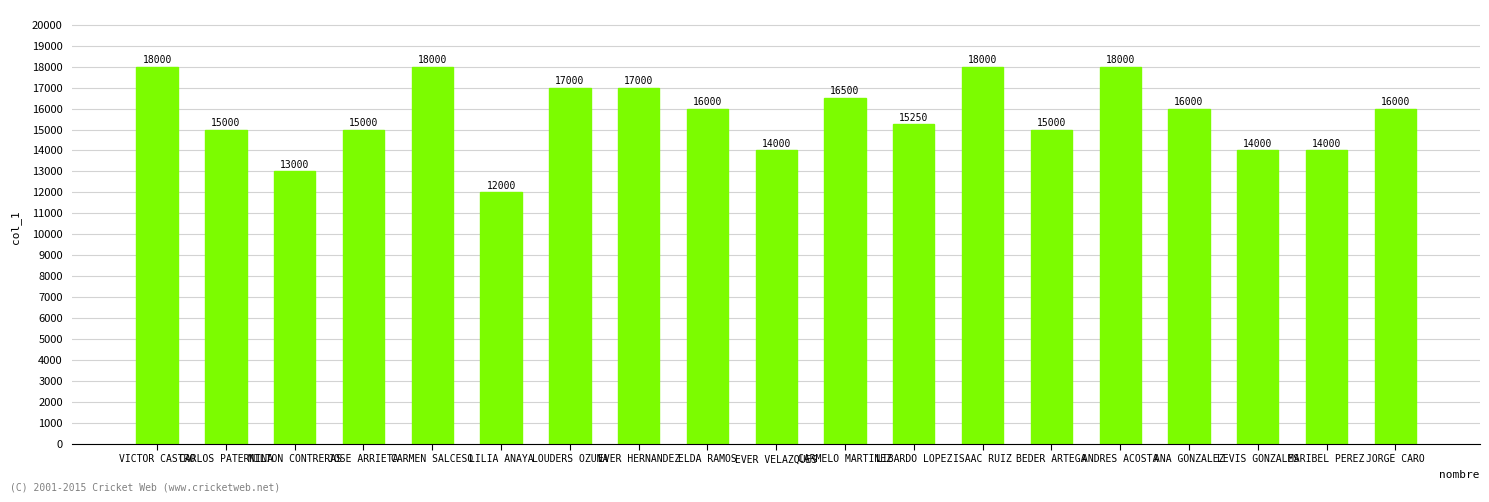

What is the change in value from BEDER ARTEGA to MARIBEL PEREZ?

-1000